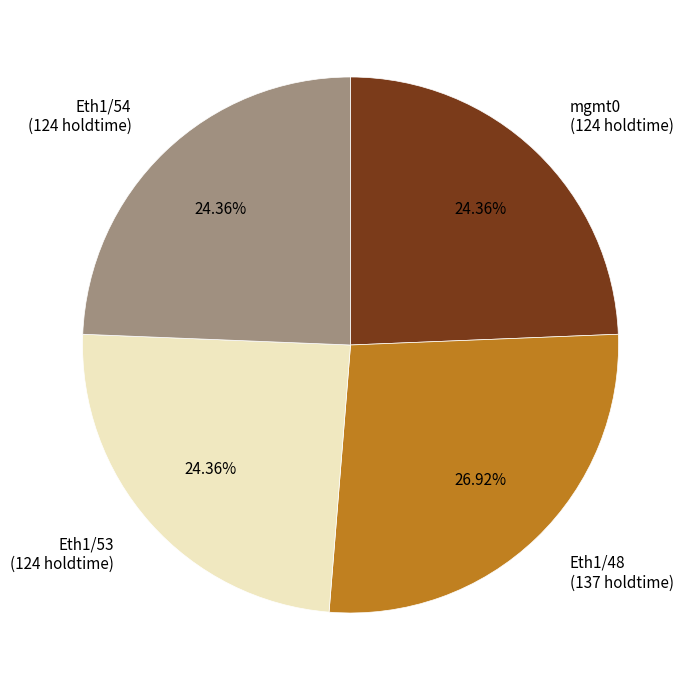

To the nearest percent, what is the combined percentage of Eth1/54 and Eth1/48?

51%